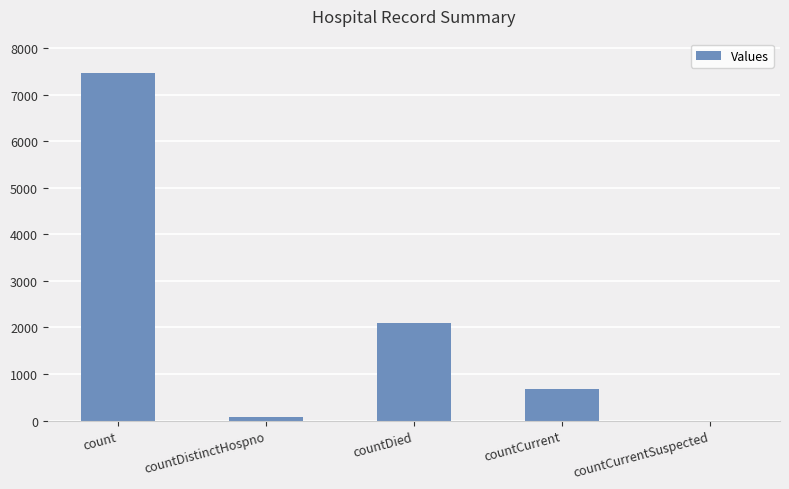

Is it true that the value at countCurrentSuspected is 5161?

False